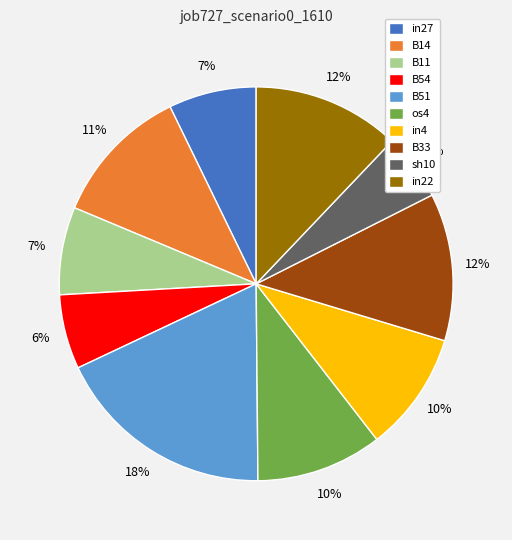

Count the number of slices in the pie.

10